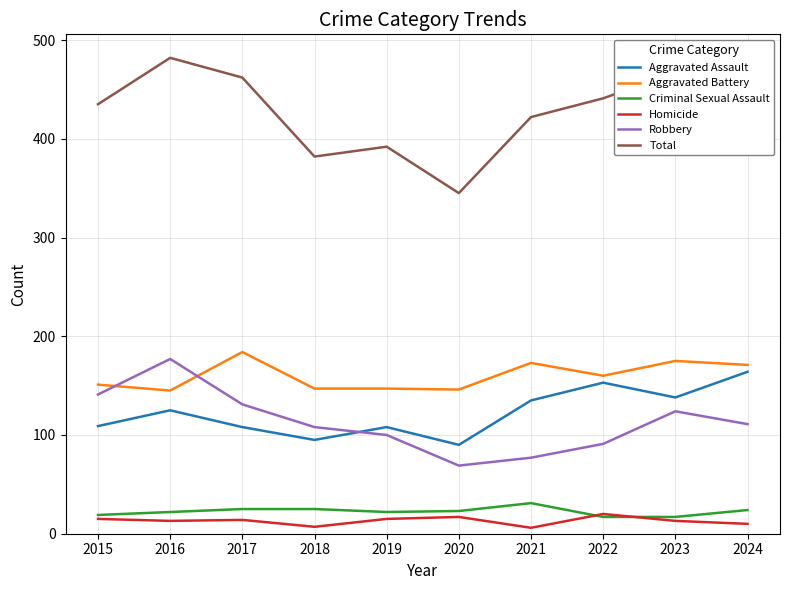

What is the maximum value for Robbery?

177